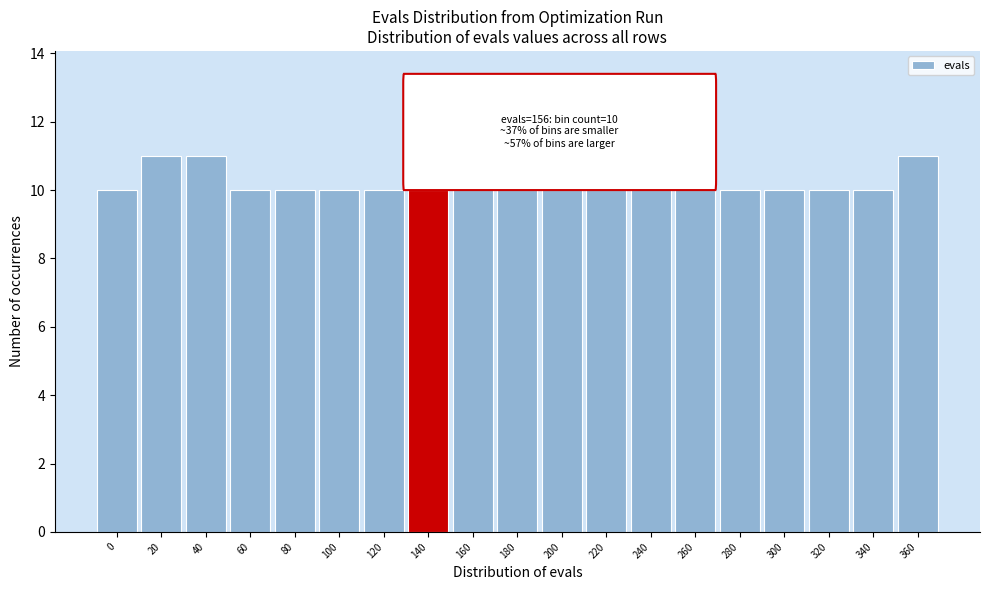

Reading left to right, extract all data points from this chart.

0=10	20=11	40=11	60=10	80=10	100=10	120=10	140=10	160=10	180=10	200=10	220=10	240=10	260=10	280=10	300=10	320=10	340=10	360=11